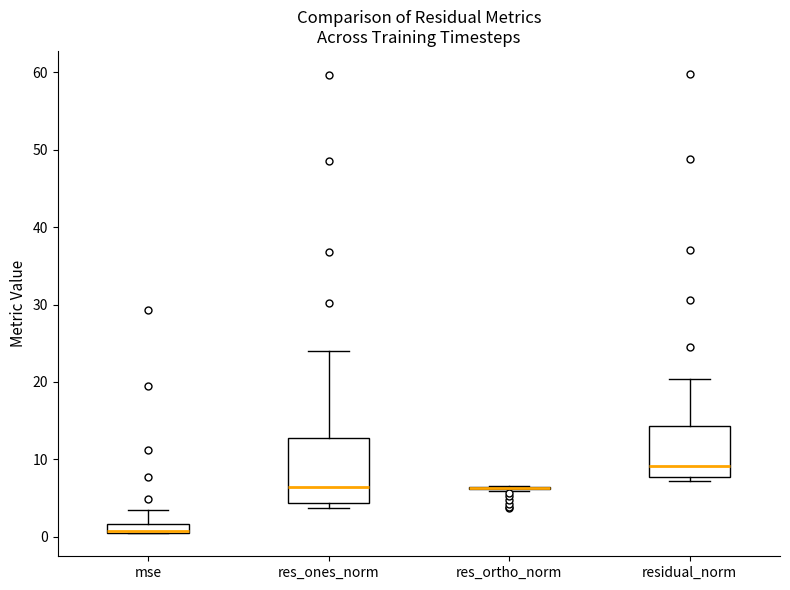

Which box is the tallest, from its lower edge to its upper edge?

res_ones_norm